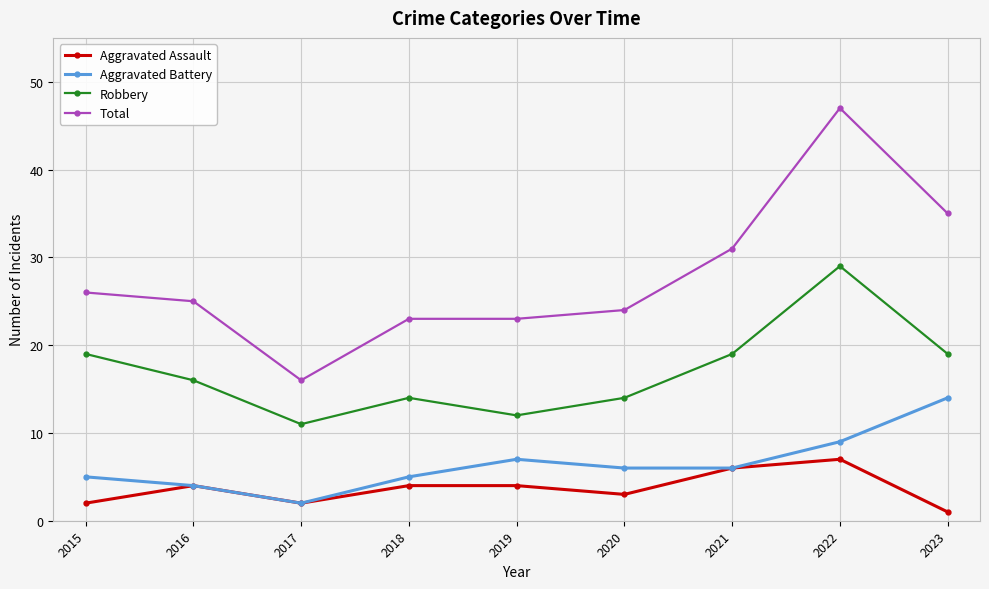

What is the maximum value shown in the chart?

47